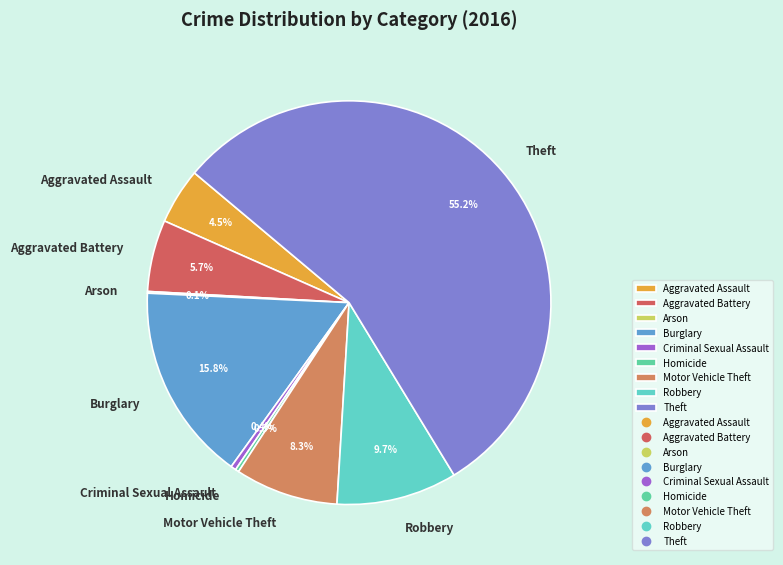

Which slice is the largest?

Theft